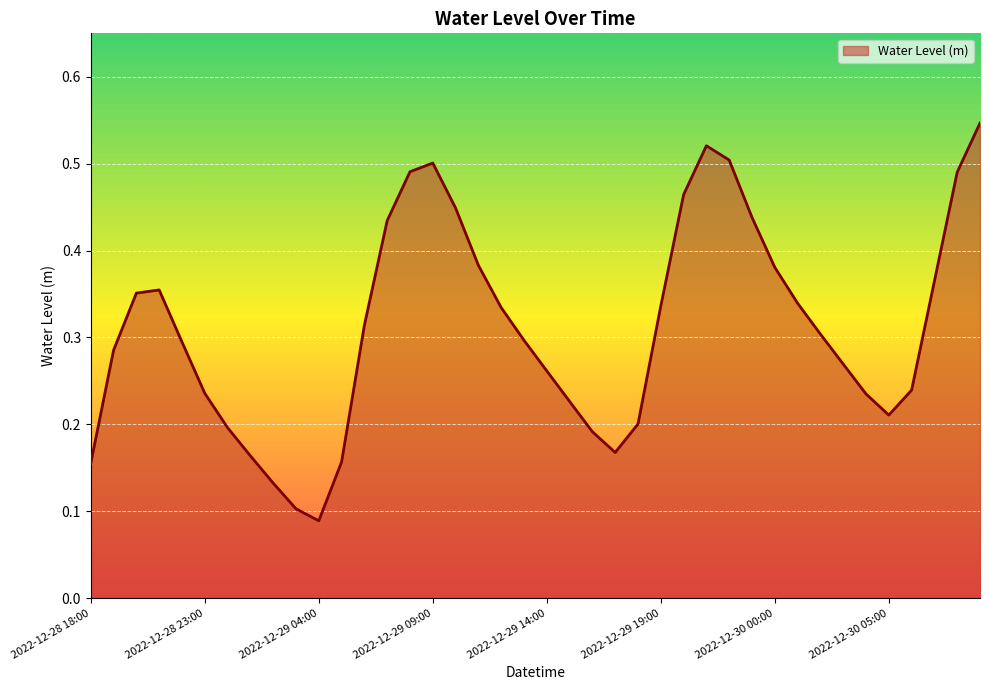

Reading right to left, what are all the values shown in this chart?

0.5	0.5	0.4	0.2	0.2	0.2	0.3	0.3	0.3	0.4	0.4	0.5	0.5	0.5	0.3	0.2	0.2	0.2	0.2	0.3	0.3	0.3	0.4	0.4	0.5	0.5	0.4	0.3	0.2	0.1	0.1	0.1	0.2	0.2	0.2	0.3	0.4	0.4	0.3	0.2